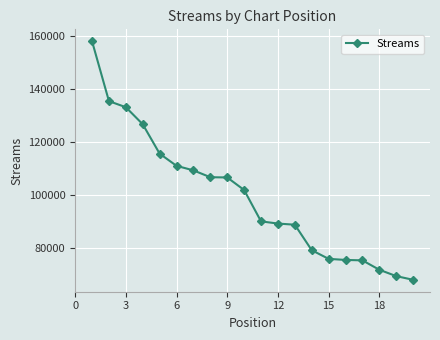

What is the smallest value displayed?

67830